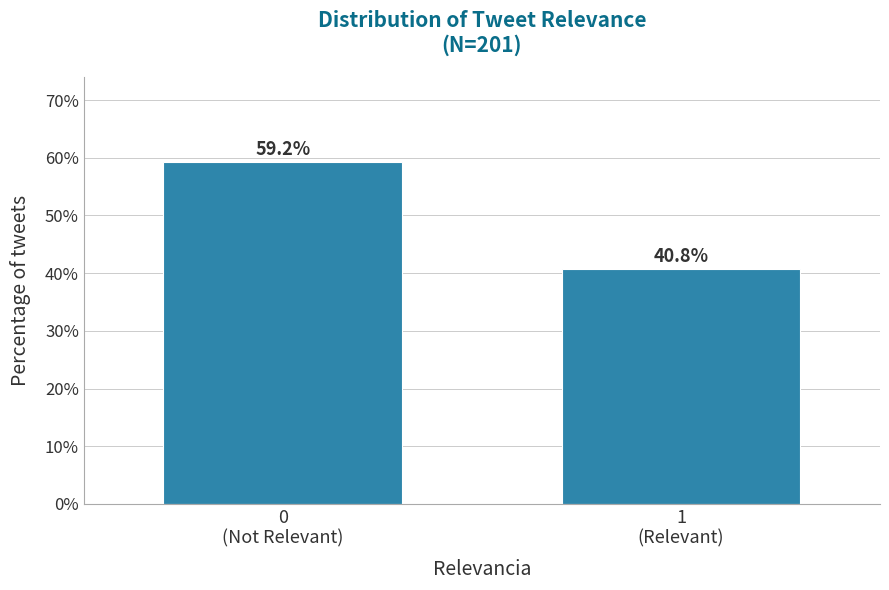

Reading right to left, transcribe all the data shown in this chart.

40.8	59.2